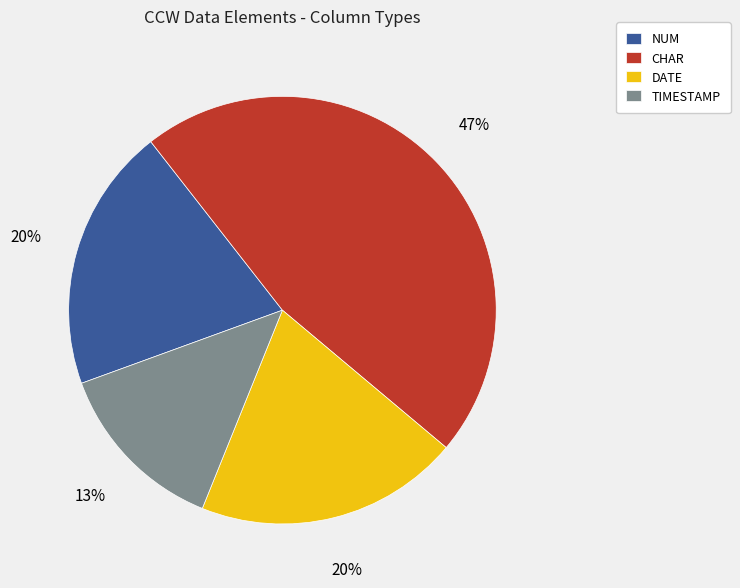

Do TIMESTAMP and CHAR together represent more than half of the pie?

Yes